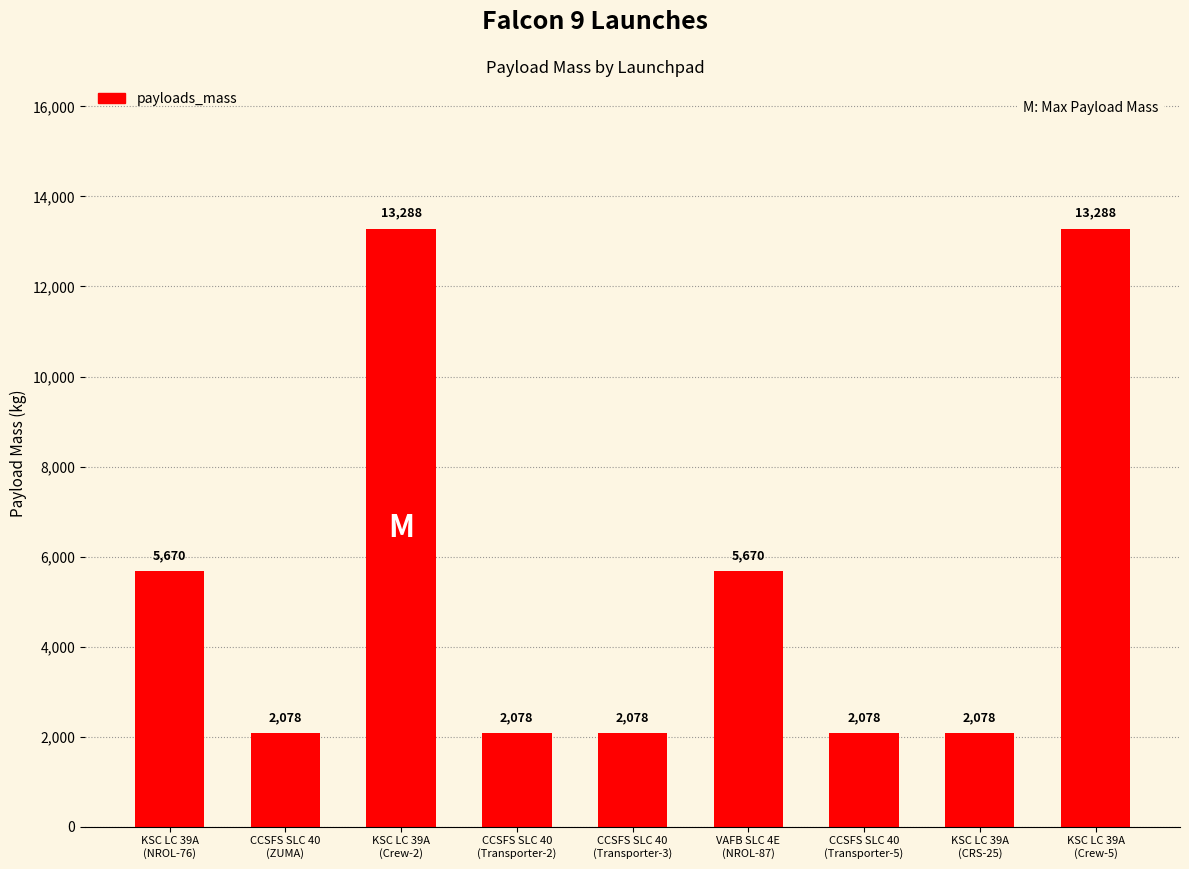

What is the value of the 4th bar from the left?

2078